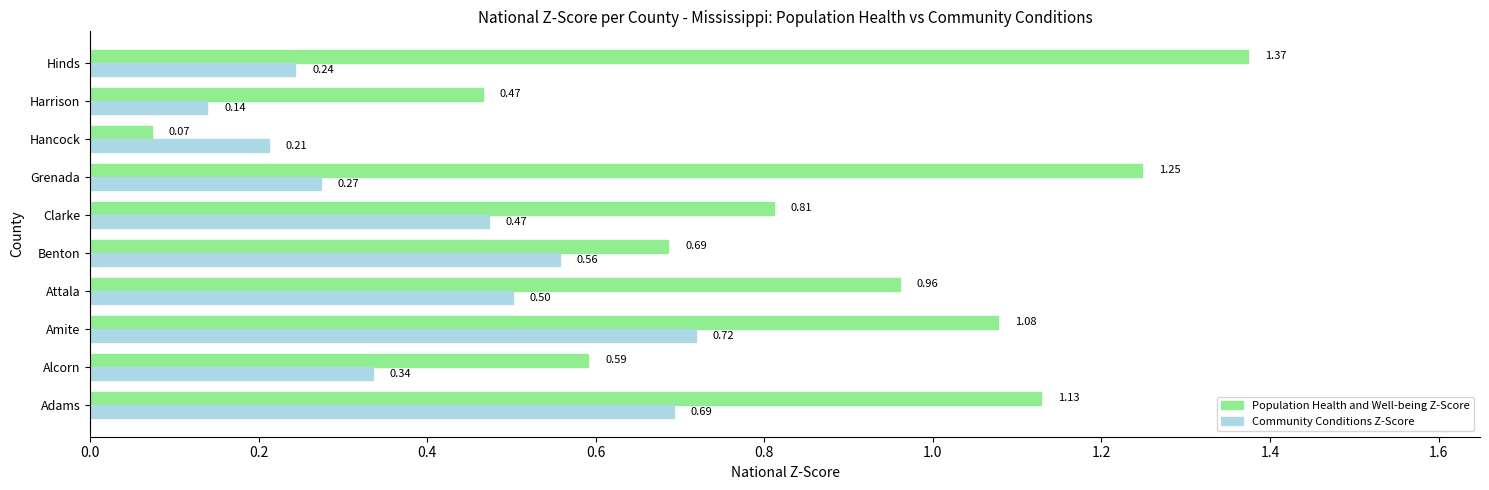

List the series in order of their peak value, lowest first.

Community Conditions Z-Score, Population Health and Well-being Z-Score